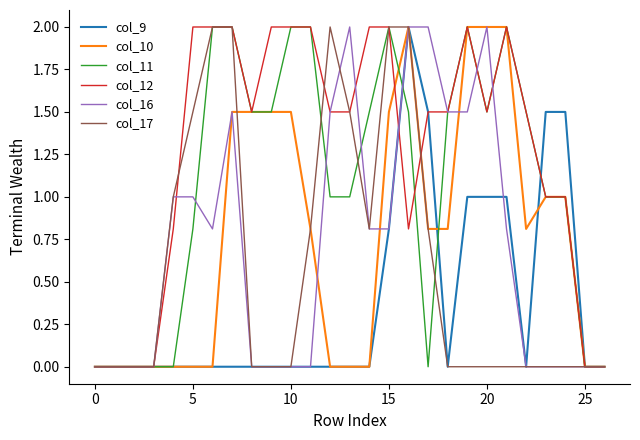

What is the maximum value for col_12?

2.0